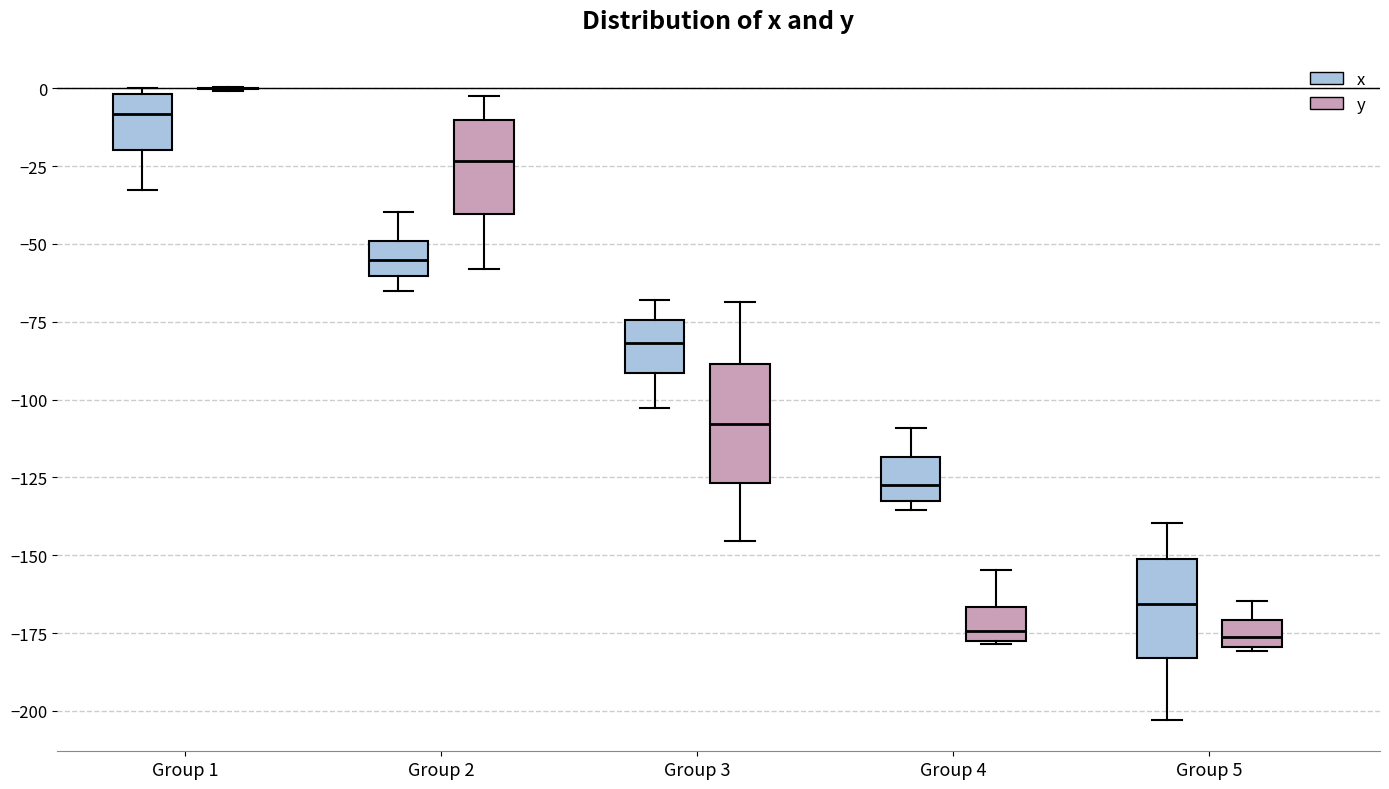

Where is the lower edge of the box for Group 3 (x) on the y-axis? The values are not printed on the chart, so give them approximately, as read against the axis.

-90